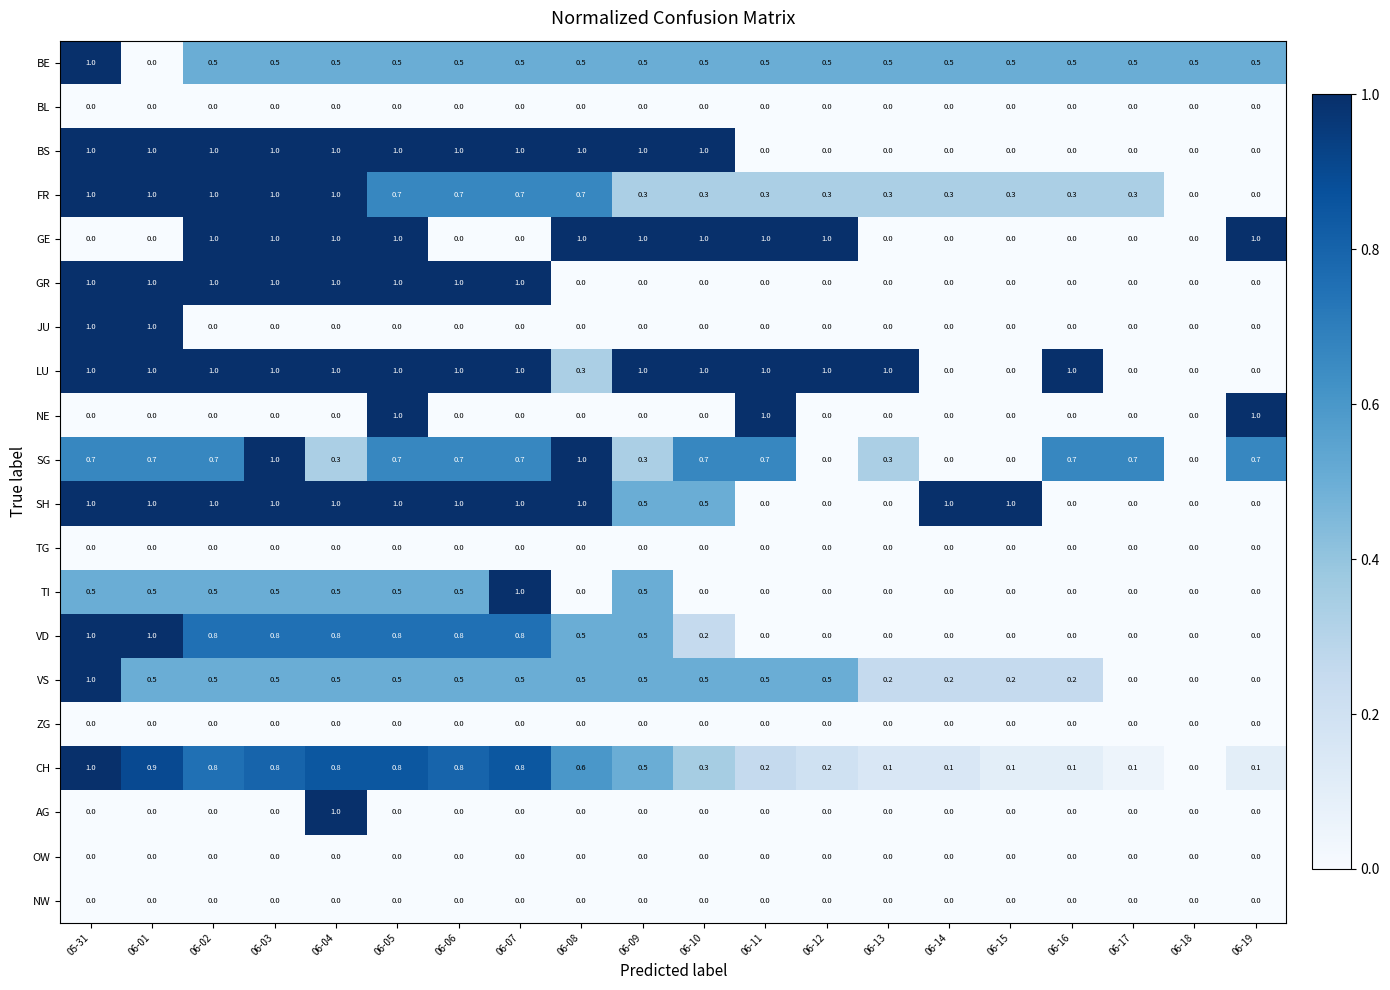

What is the difference between the maximum and minimum values in the VD series?

1.0